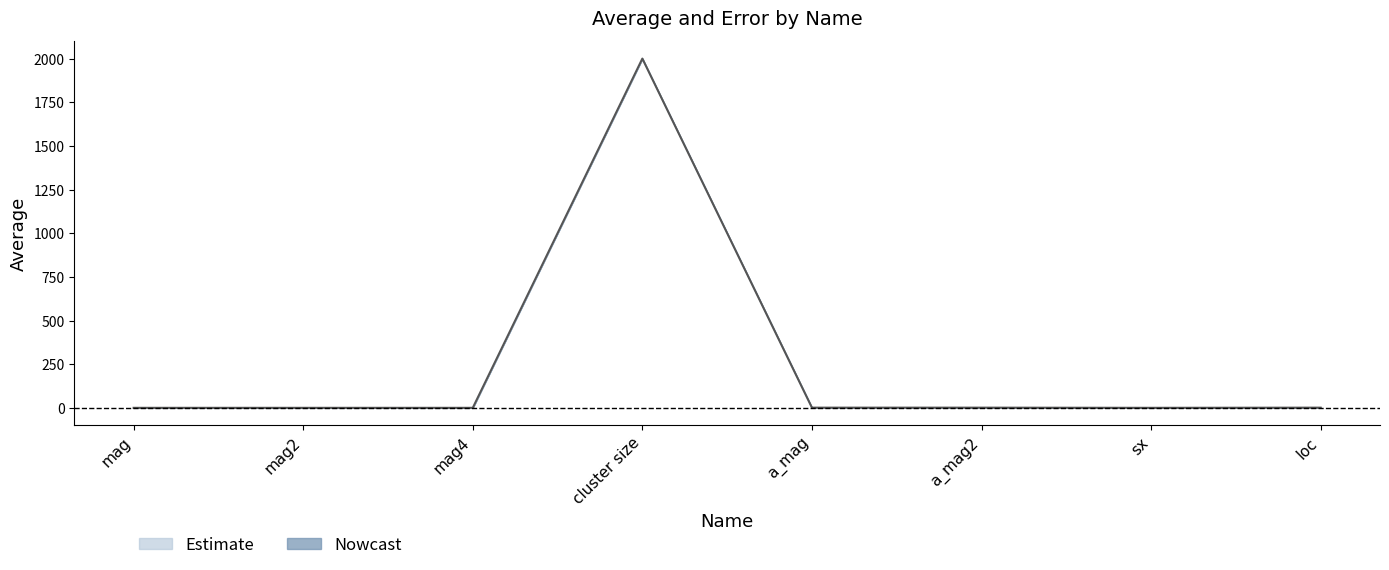

What position from the left is loc?

8